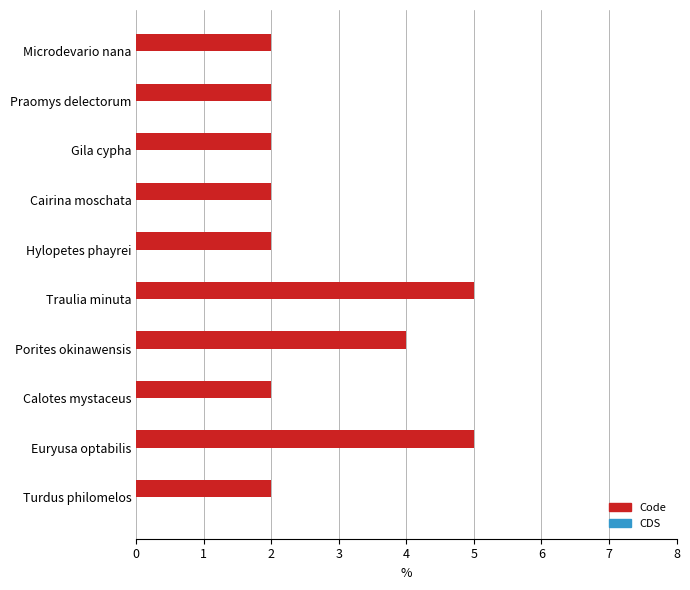

What is the change in value from Euryusa optabilis to Microdevario nana?

-3